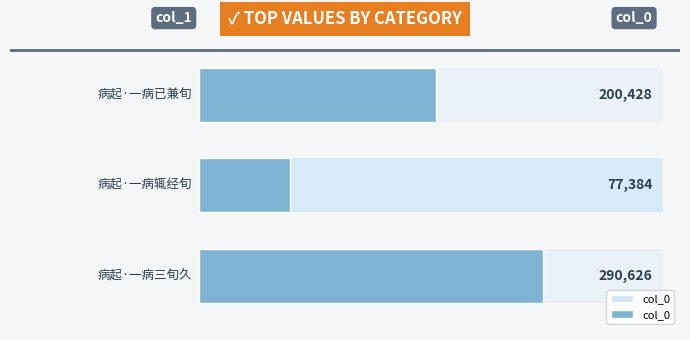

Does the chart contain any negative values?

No